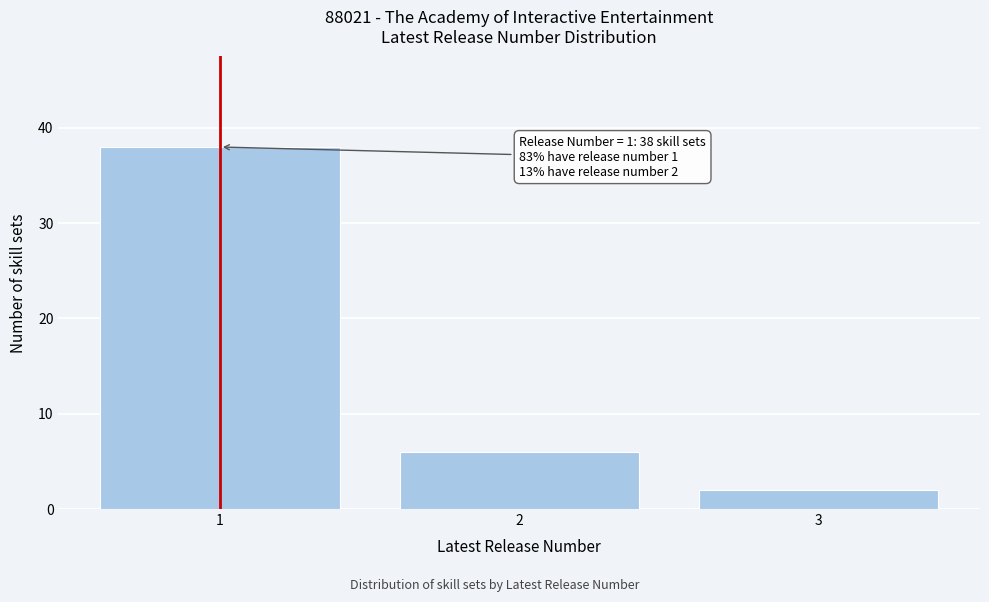

Reading left to right, list all the values displayed in this chart.

38	6	2